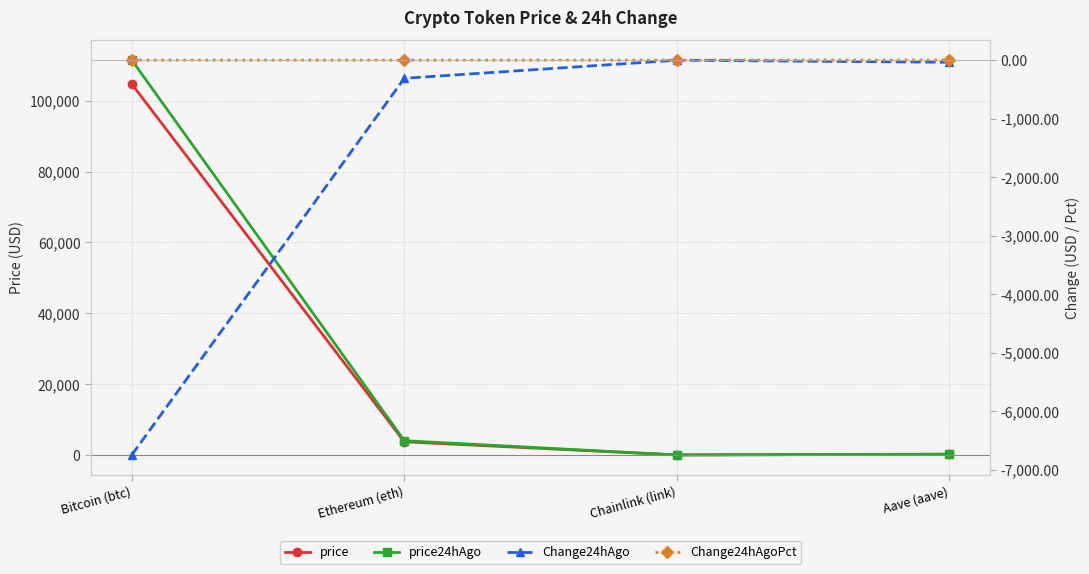

True or false: price and Change24hAgoPct cross at least once.

False